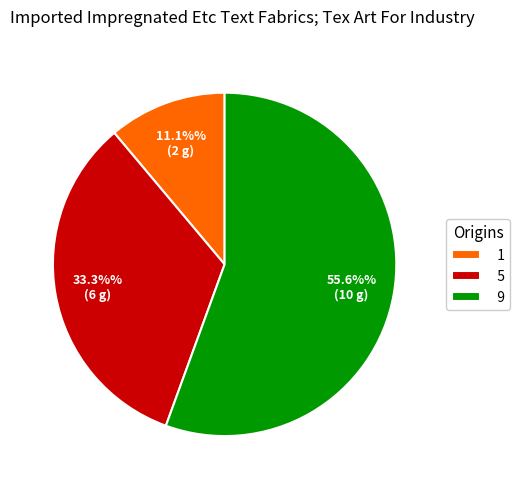

Rank the categories by value from lowest to highest.

1, 5, 9